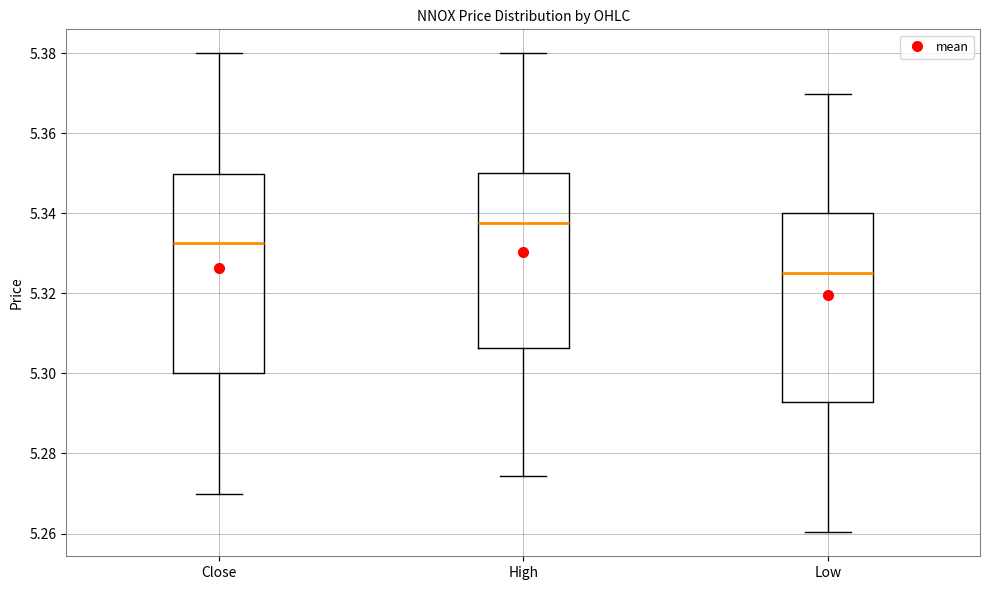

Reading left to right, transcribe this box plot: for each box, give where its median line is, the range the box spans, and where its two whiskers end, as read against the y-axis. The values are not printed on the chart, so give them approximately, as read against the axis.

Close: median 5.332, box 5.300 to 5.350, whiskers 5.270 to 5.380
High: median 5.338, box 5.306 to 5.350, whiskers 5.274 to 5.380
Low: median 5.326, box 5.292 to 5.340, whiskers 5.260 to 5.370